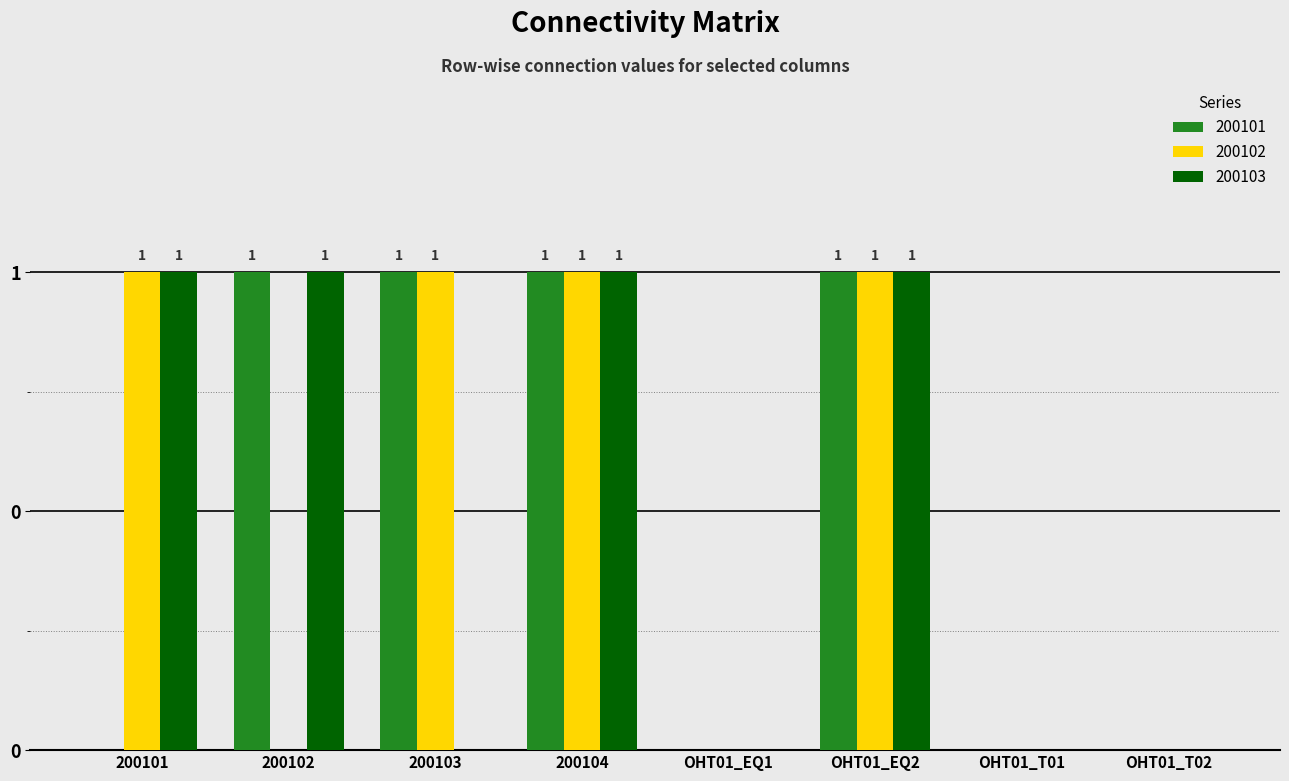

Which series has the largest total across all categories?

200101